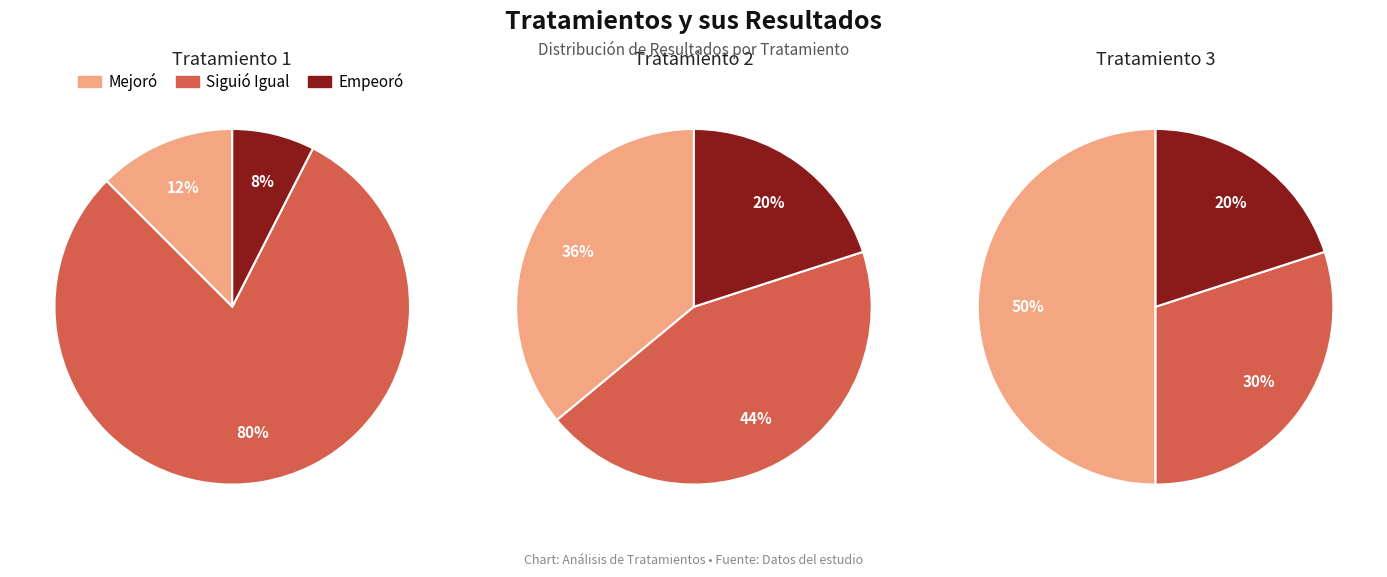

What percentage is the Mejoró slice, to the nearest percent?

50%